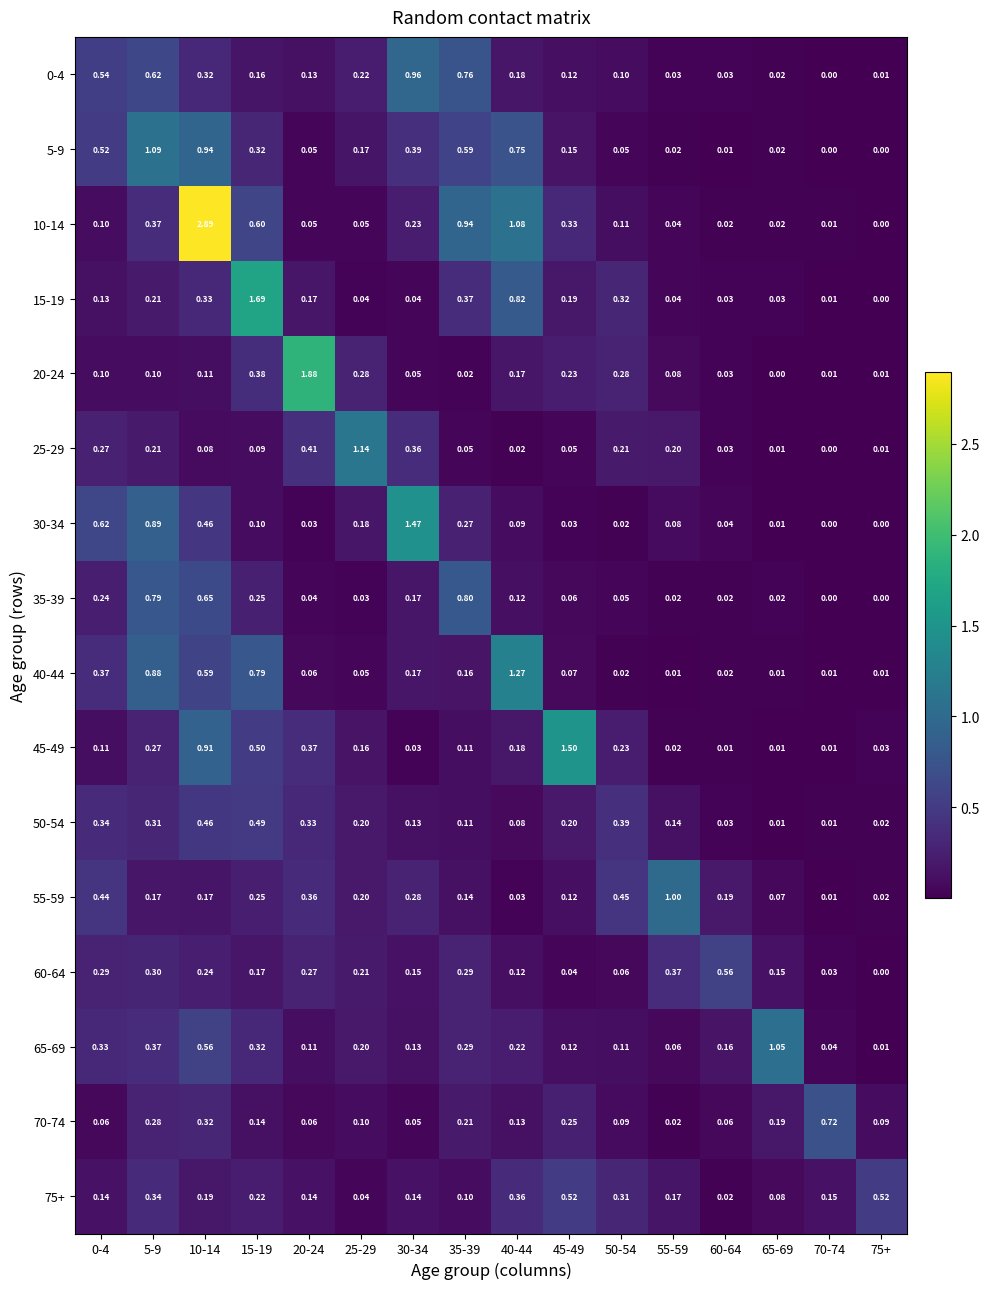

Is the value of 30-34 at 70-74 greater than the value of 50-54 at 60-64?

No